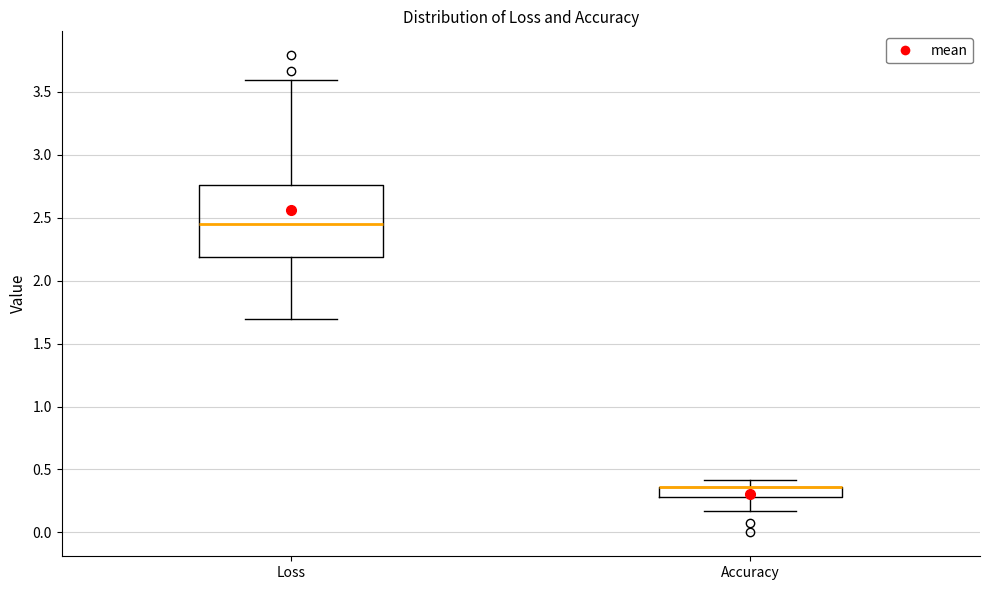

Reading left to right, transcribe this box plot: for each box, give where its median line is, the range the box spans, and where its two whiskers end, as read against the y-axis. The values are not printed on the chart, so give them approximately, as read against the axis.

Loss: median 2.45, box 2.20 to 2.75, whiskers 1.70 to 3.60
Accuracy: median 0.35 (drawn on the box's upper edge), box 0.30 to 0.35, whiskers 0.15 to 0.40